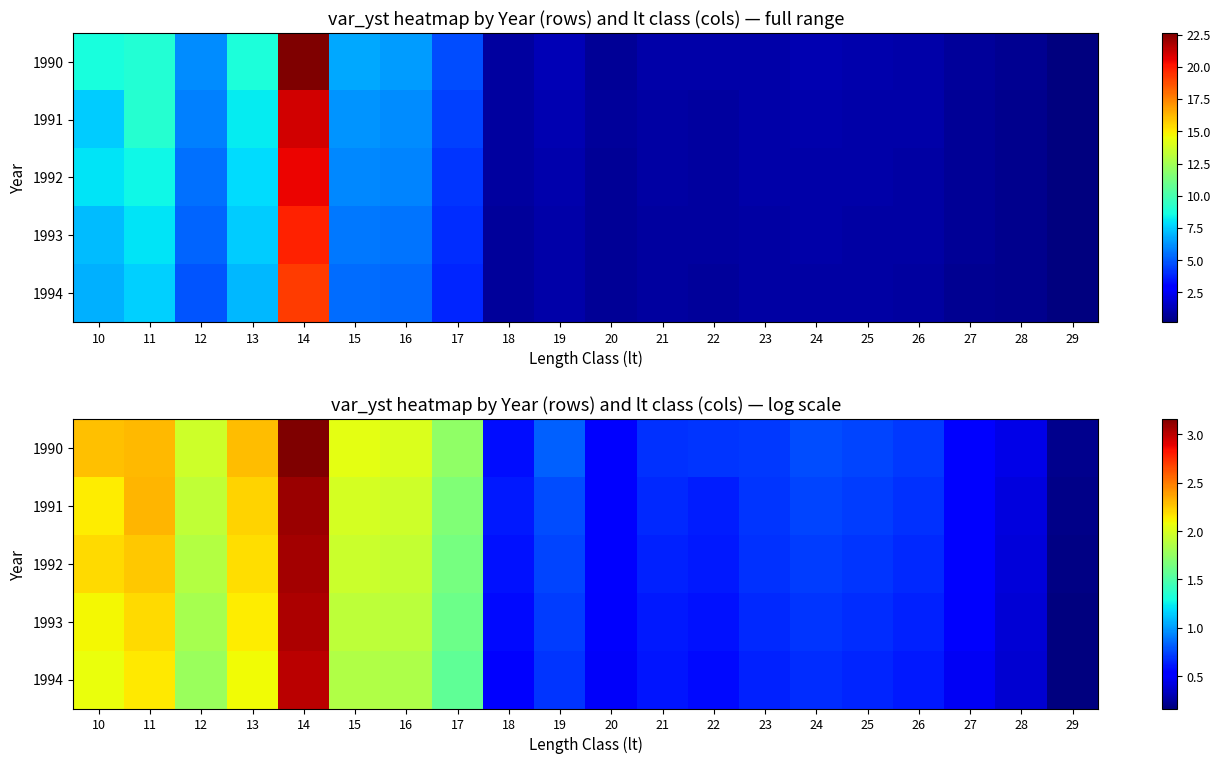

Which series has the widest spread of values?

1990